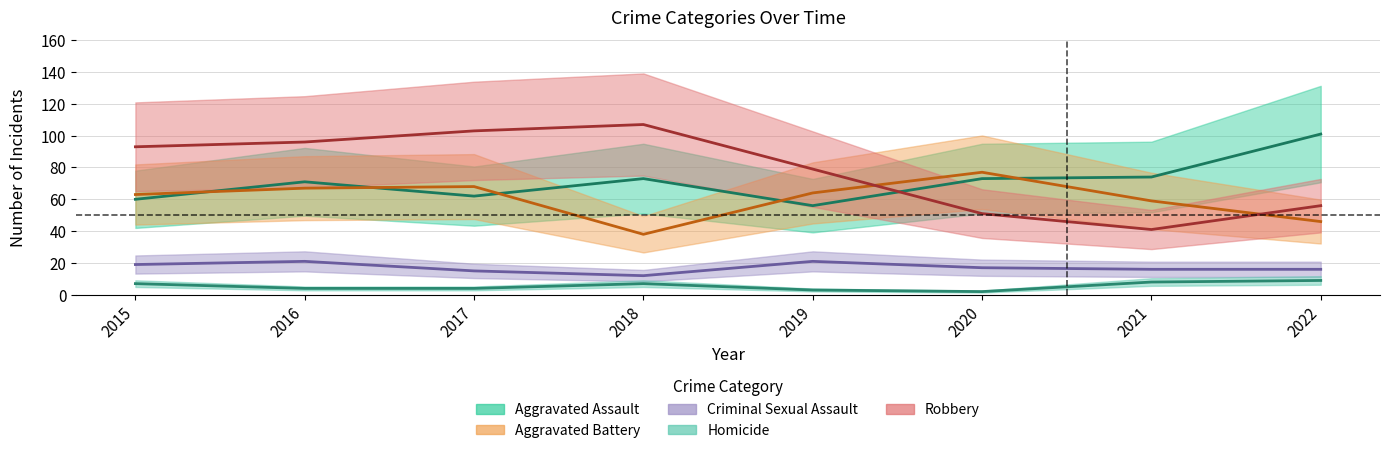

How many values in the Criminal Sexual Assault series are below 17?

4